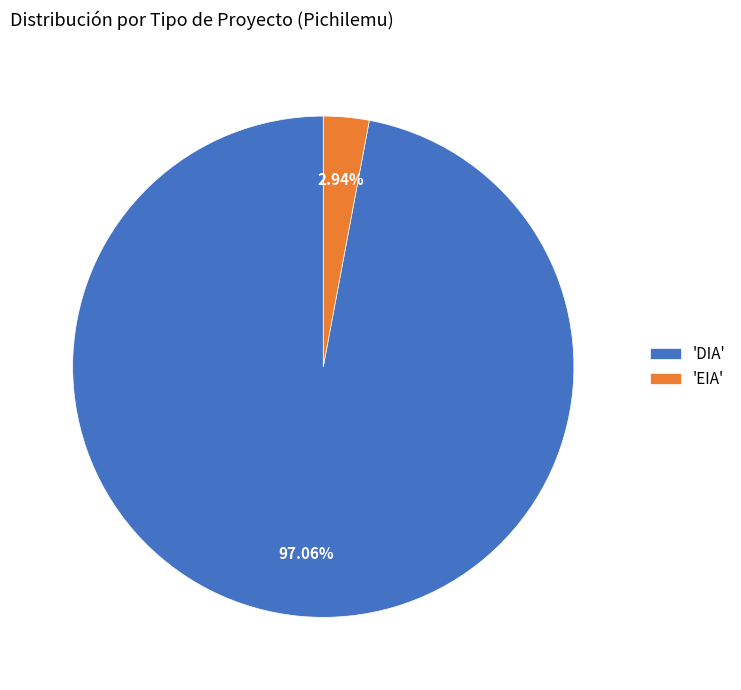

Rank the categories by value from lowest to highest.

'EIA', 'DIA'